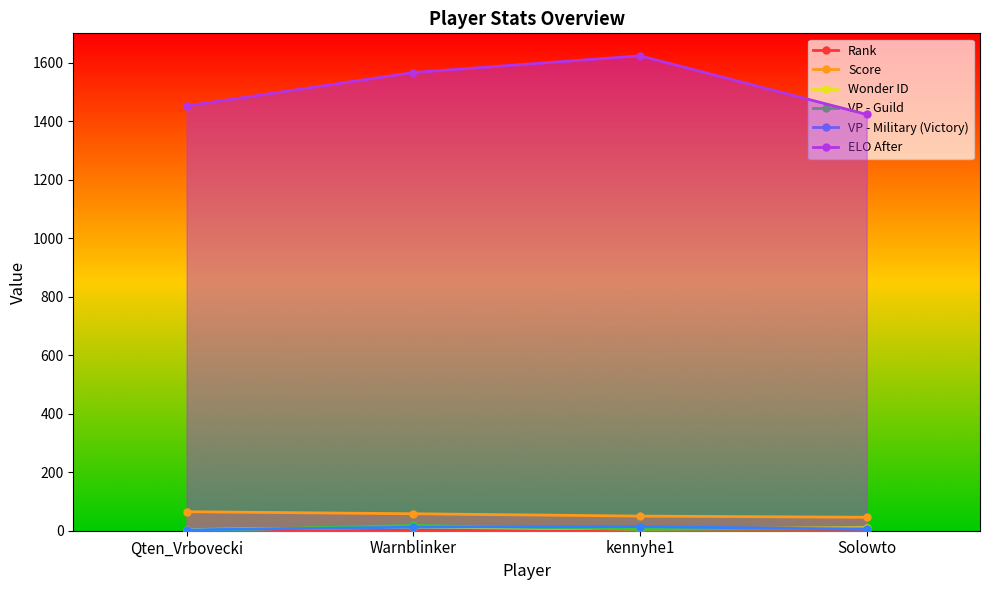

What is the label of the 3rd point from the right?

Warnblinker